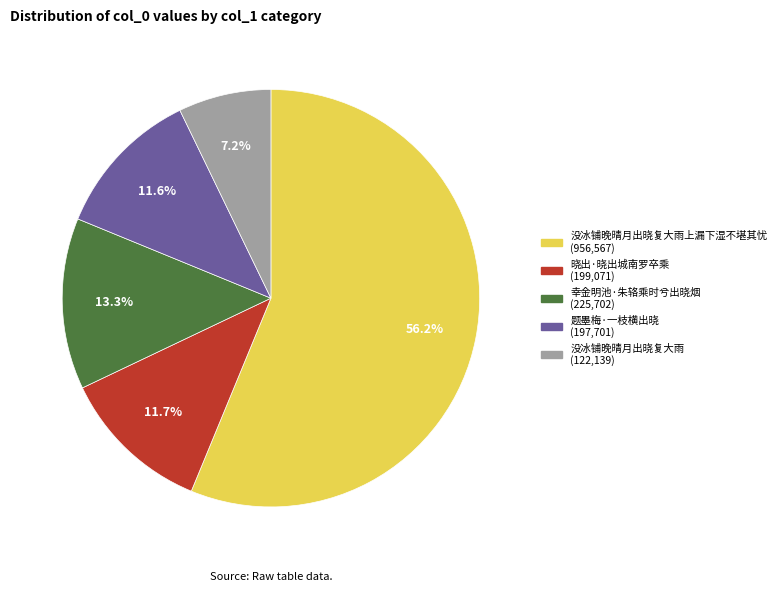

To the nearest percent, what is the difference between the largest and smallest slice percentages?

49%